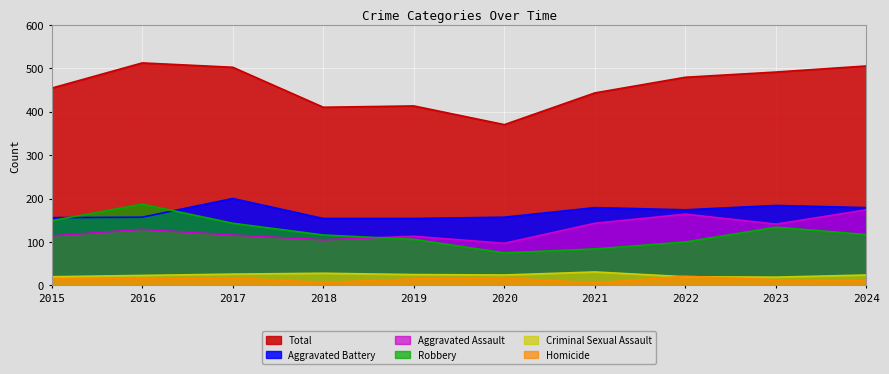

Where is the first local minimum for Criminal Sexual Assault?

2020